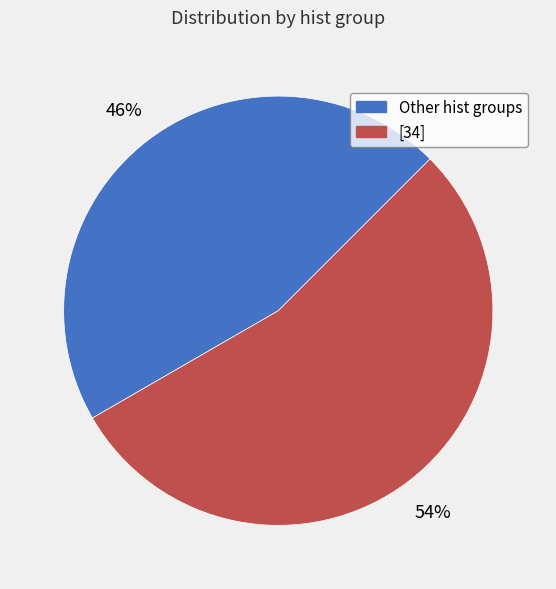

How many segments does this pie chart have?

2